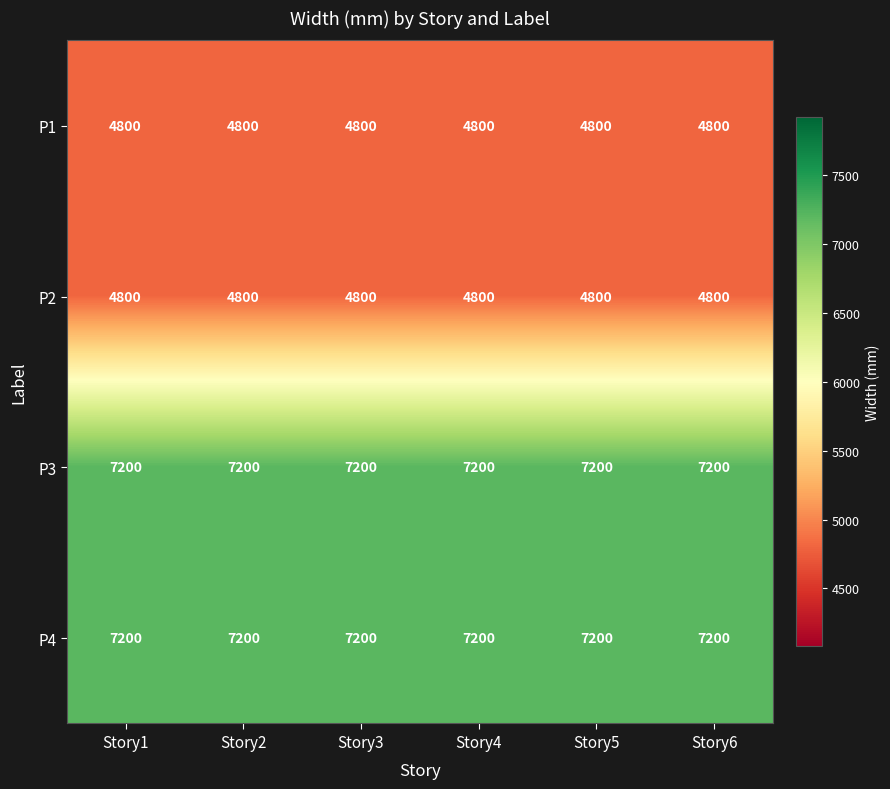

The P3 series shows 2888 at Story1. True or false?

False